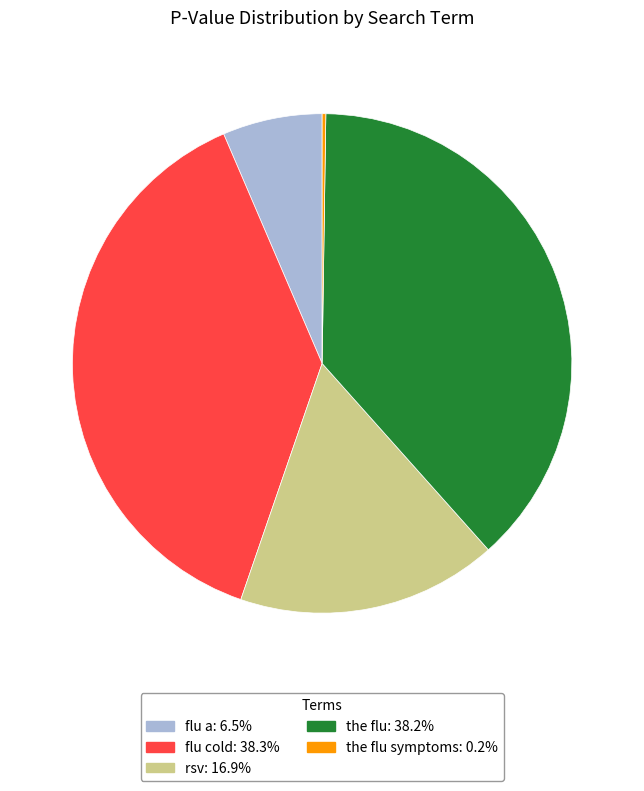

Is there any slice that represents more than half of the pie?

No